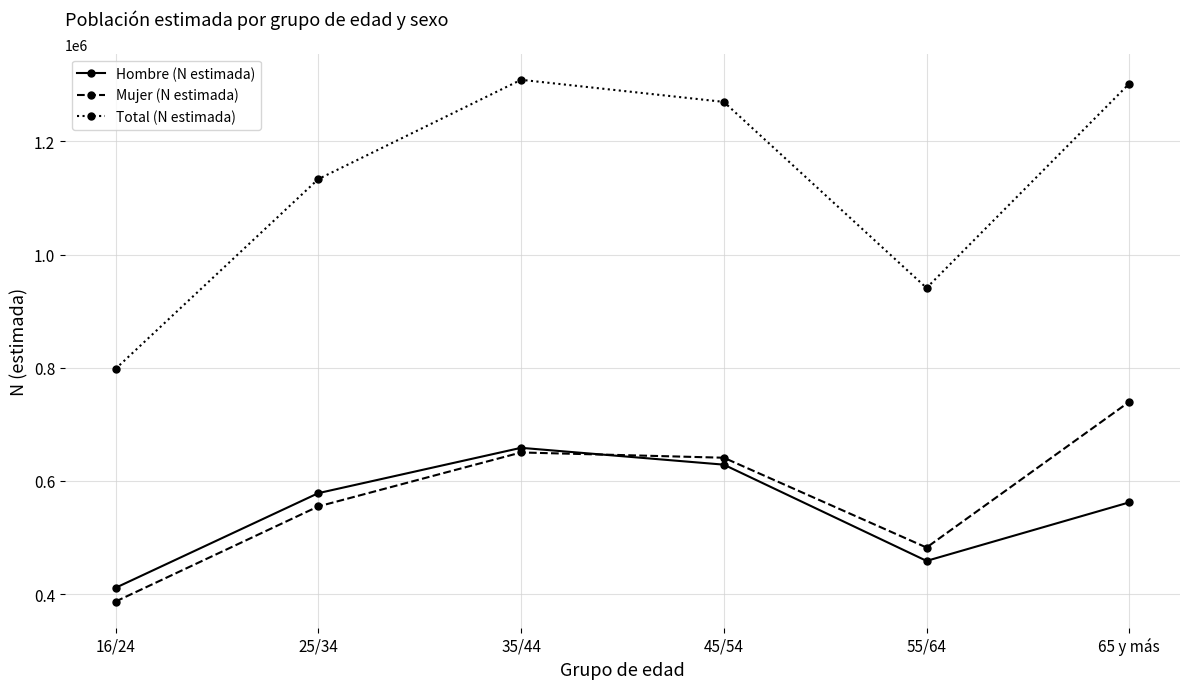

The Total (N estimada) series shows 941065 at 55/64. True or false?

True